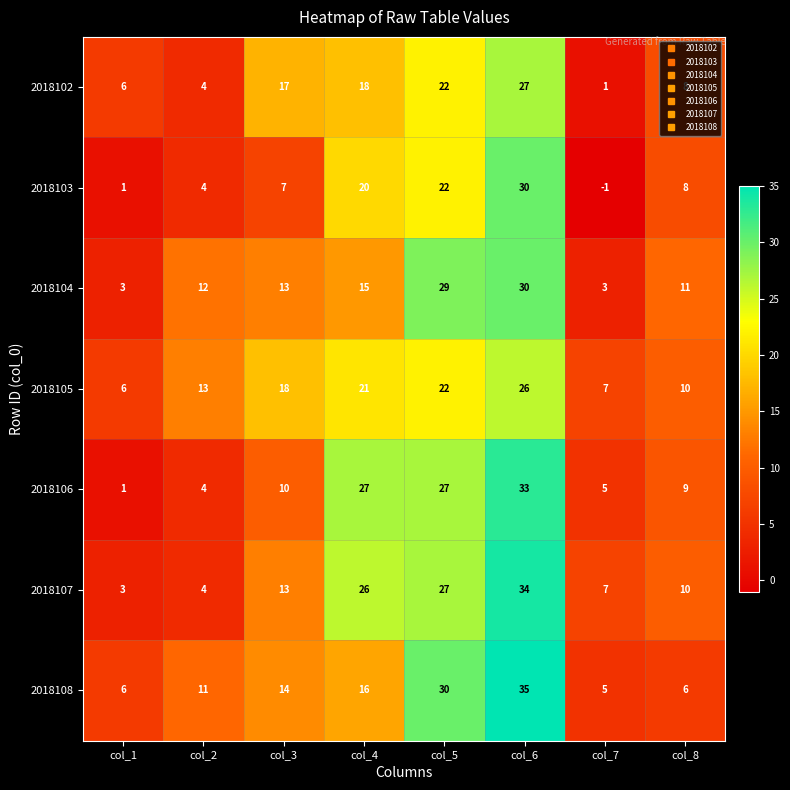

How many data points does each series have?

8